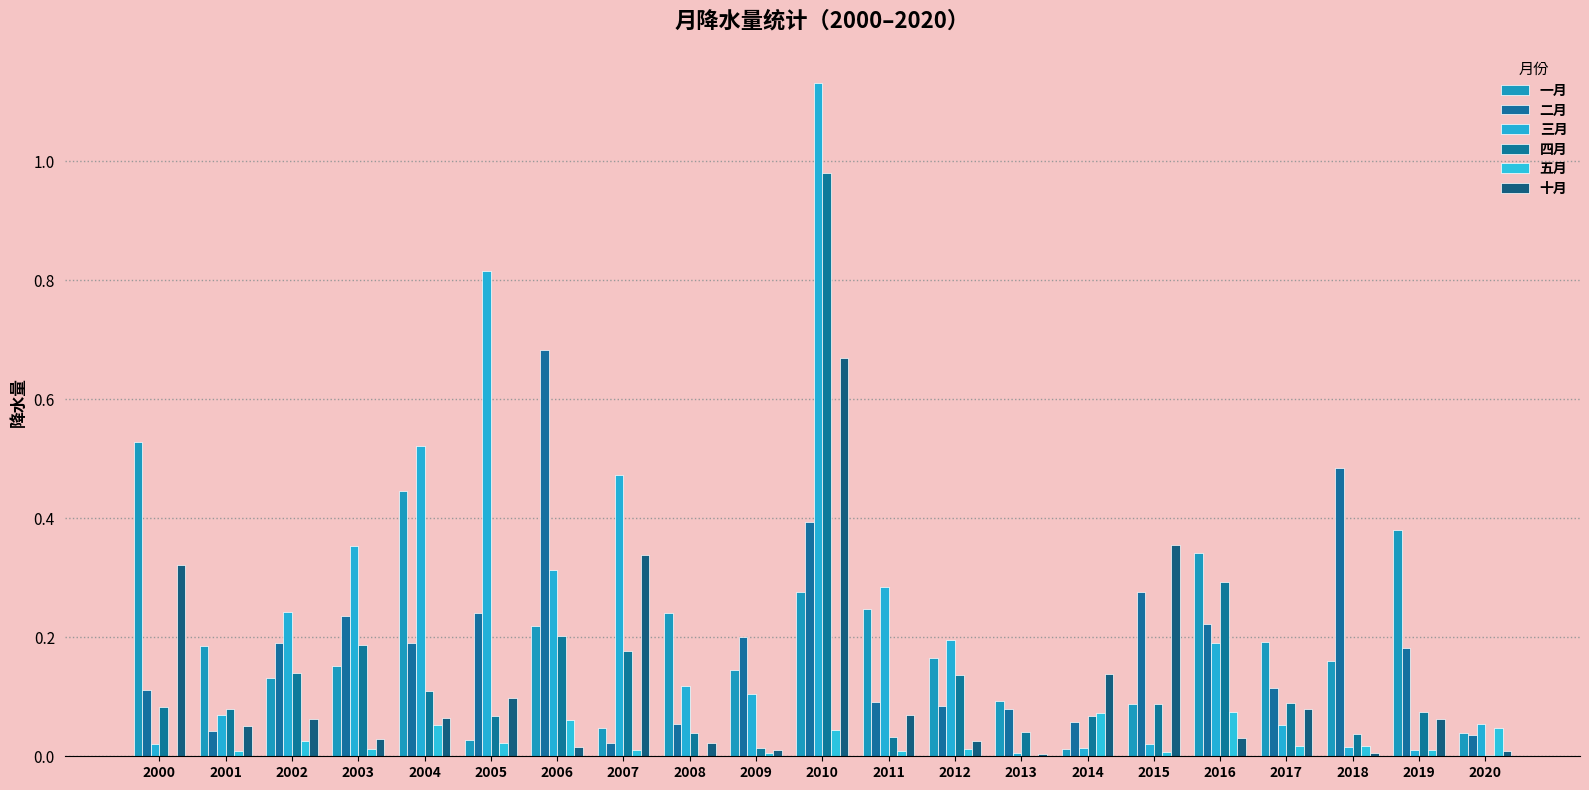

Does the chart contain stacked bars?

No